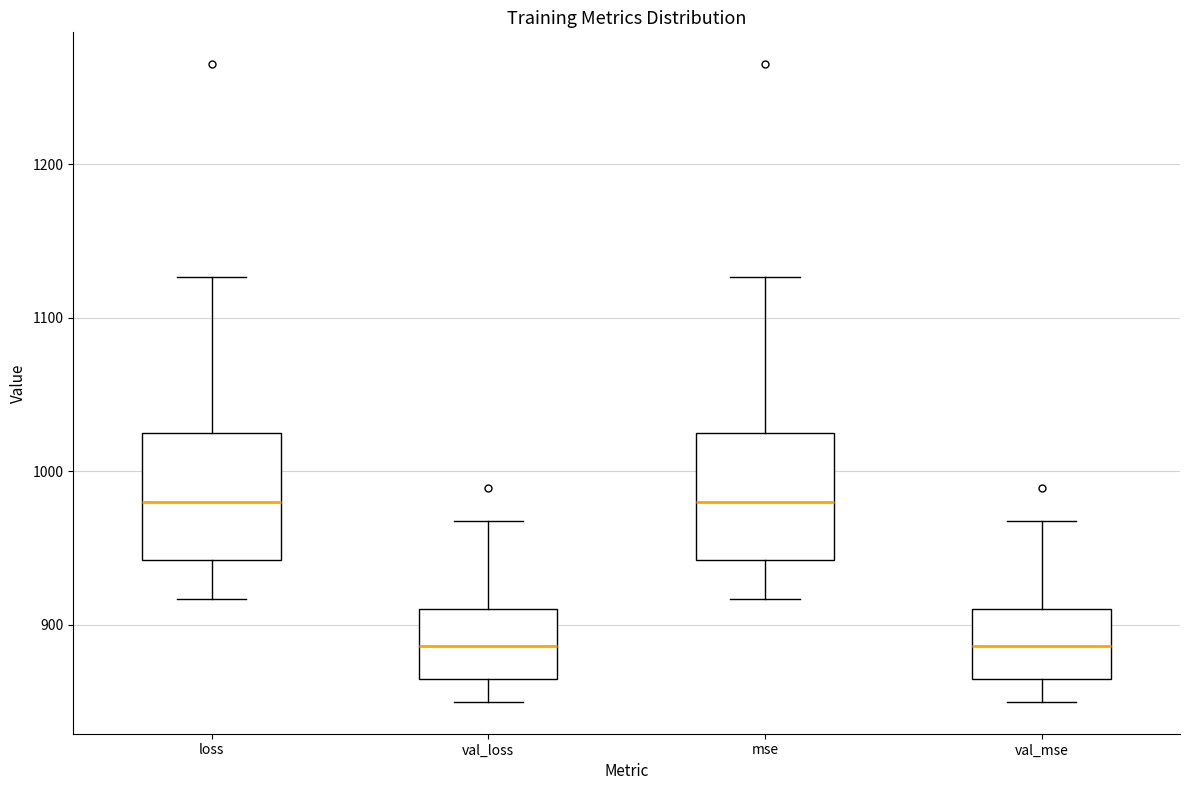

Where does the lower whisker of the box for val_mse end on the y-axis? The values are not printed on the chart, so give them approximately, as read against the axis.

850